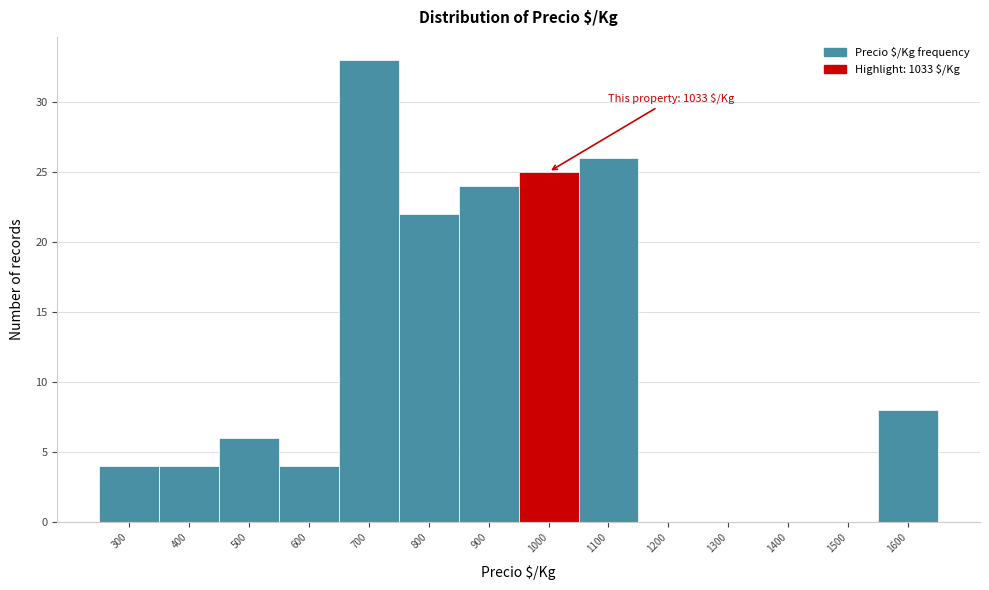

Reading left to right, what are all the values shown in this chart?

300=4	400=4	500=6	600=4	700=33	800=22	900=24	1000=25	1100=26	1200=0	1300=0	1400=0	1500=0	1600=8